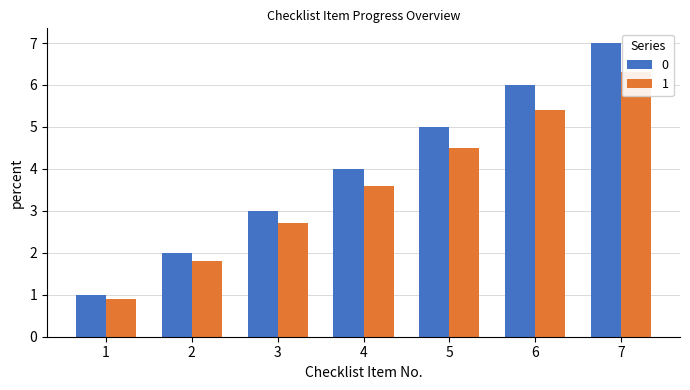

What is the difference between the highest and lowest values at 5?

0.5